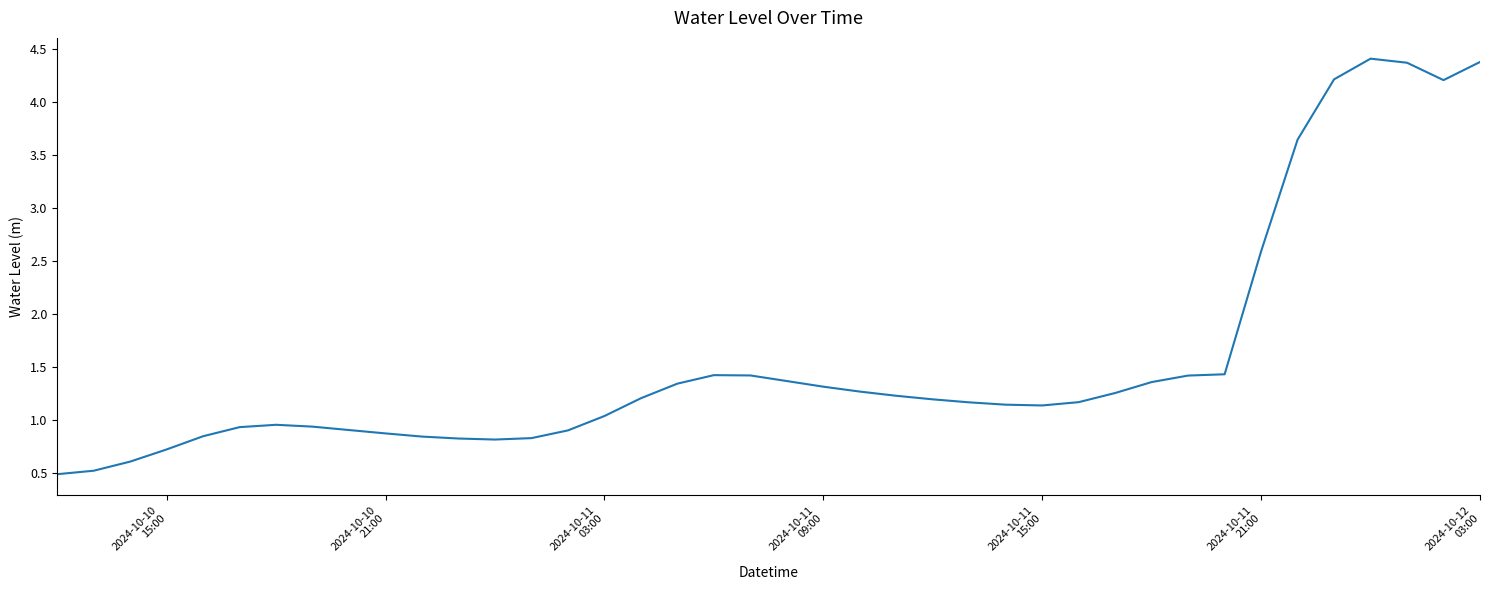

What is the minimum value shown in the chart?

0.5